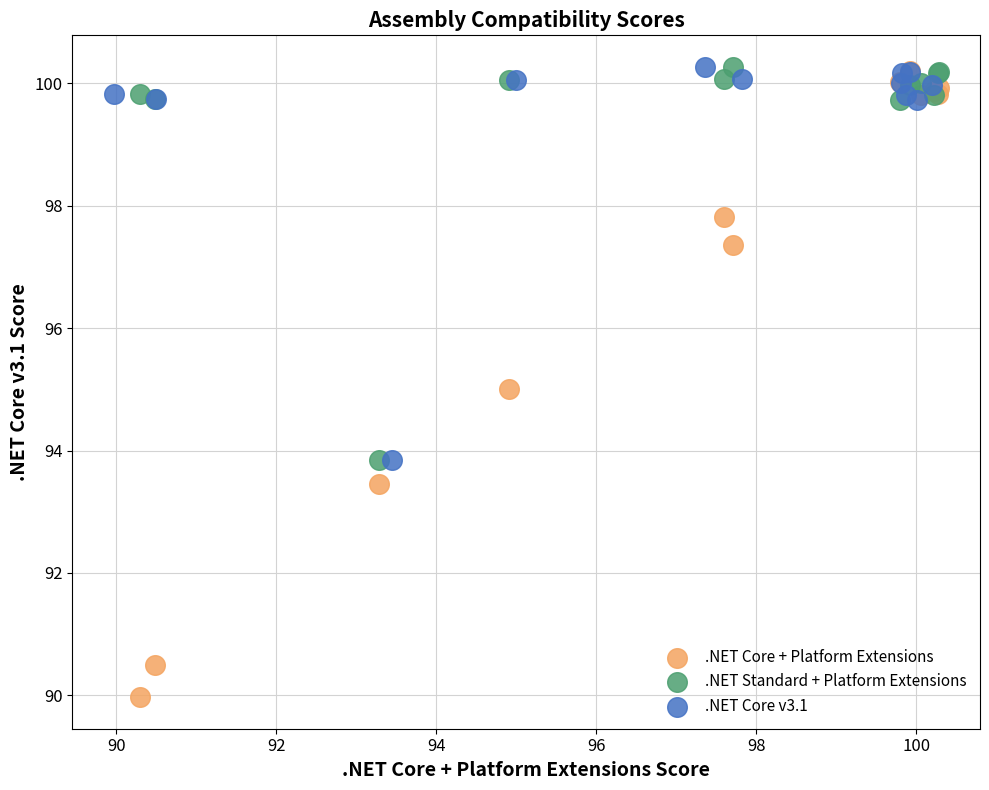

What are all the series names shown in the legend?

.NET Core + Platform Extensions, .NET Standard + Platform Extensions, .NET Core v3.1